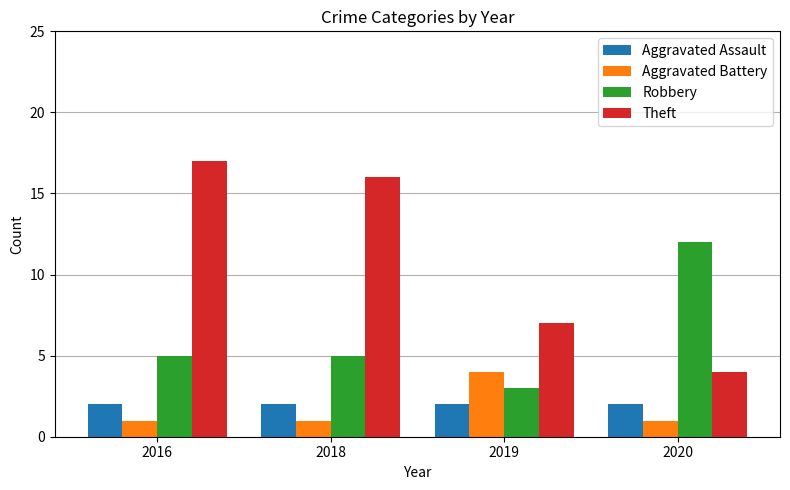

What is the difference between the Robbery values at 2016 and 2019?

2